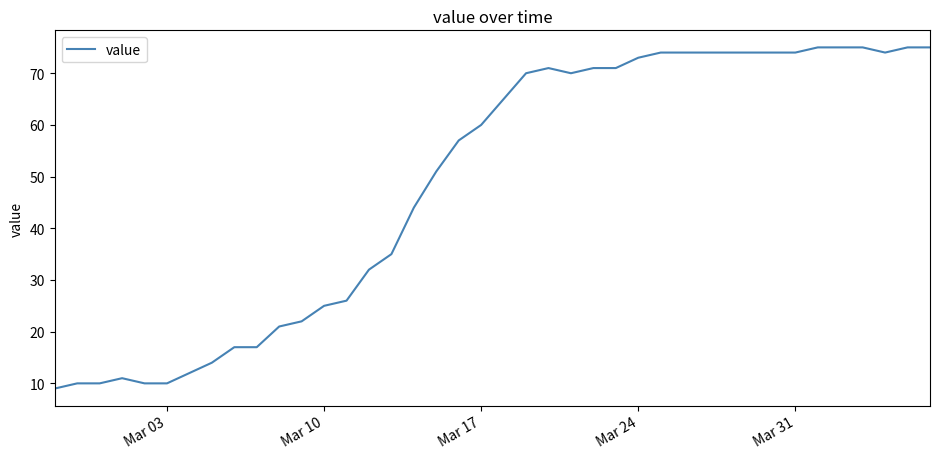

What is the maximum value shown in the chart?

75